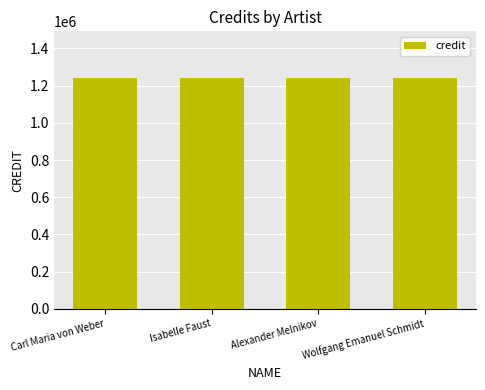

Which series has the largest range (max minus min)?

credit